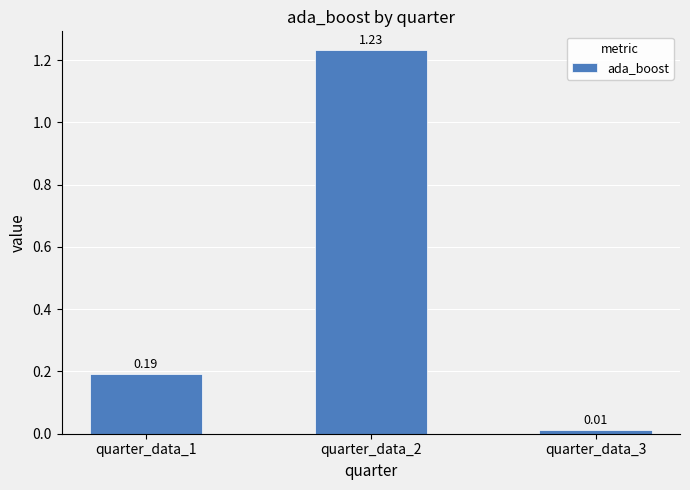

What is the difference between the maximum and second lowest values?

1.0